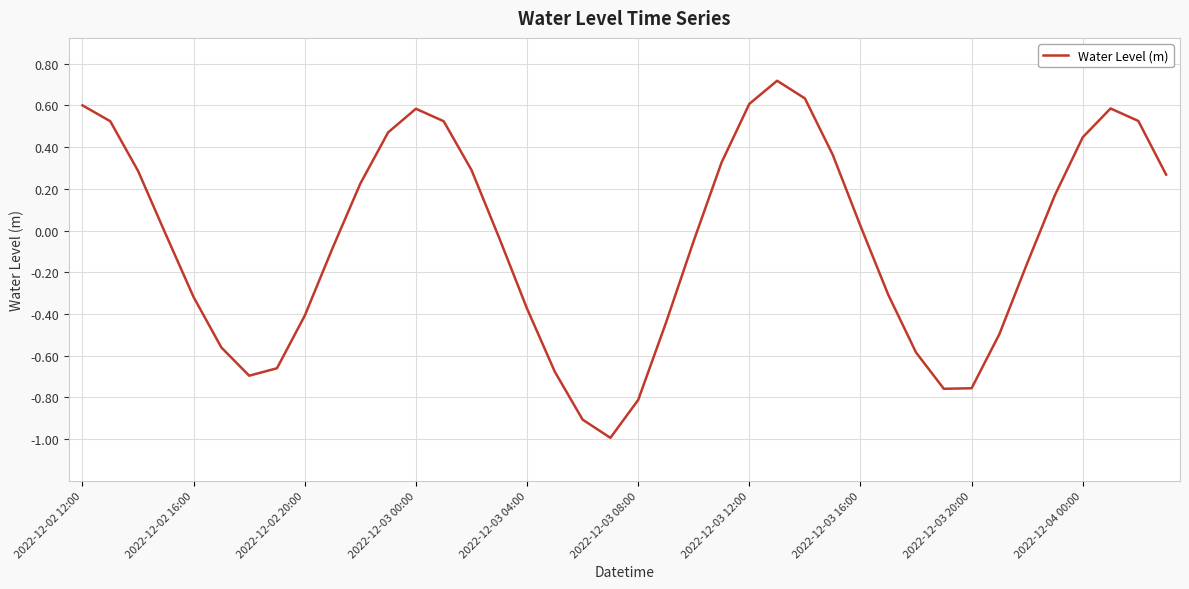

What is the smallest value displayed?

-1.0